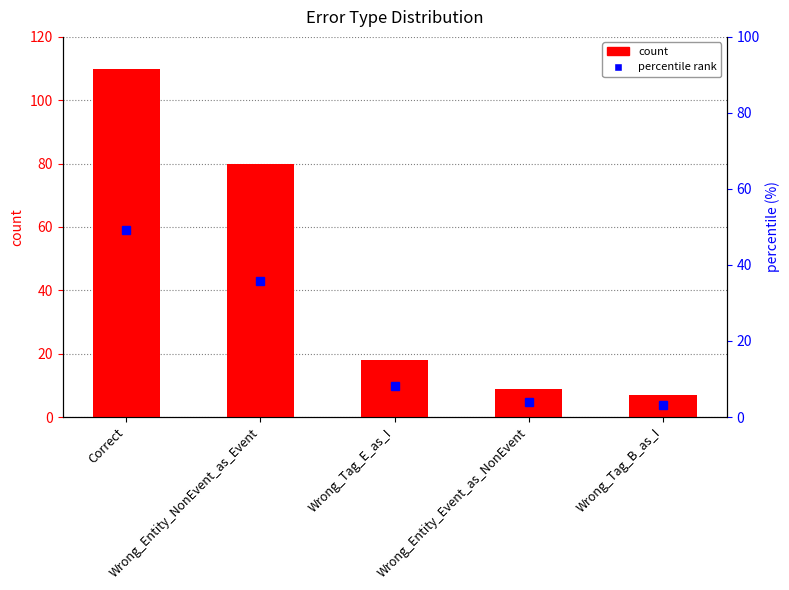

Is the value of percentile at Wrong_Tag_E_as_I greater than the value of count at Wrong_Entity_Event_as_NonEvent?

No